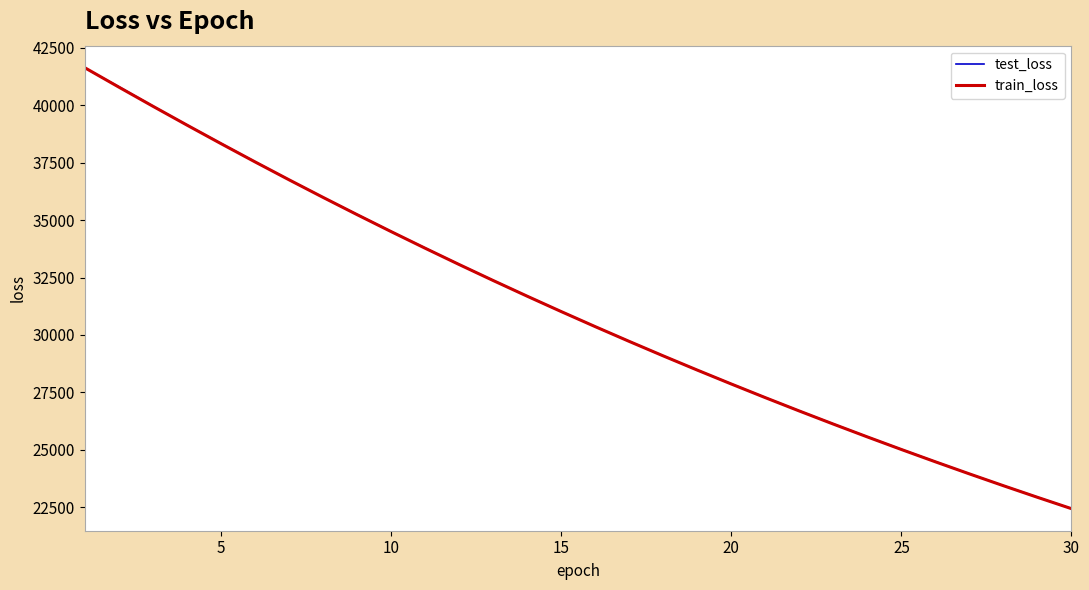

What is the greatest value displayed?

41640.7